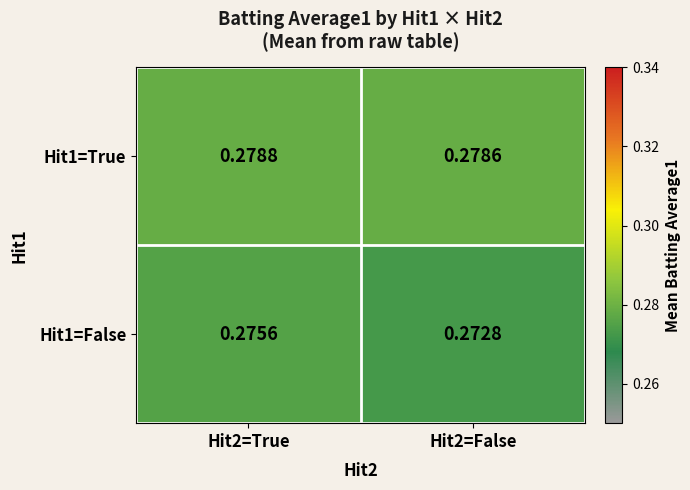

What is the total value across all series at Hit2=False?

0.6